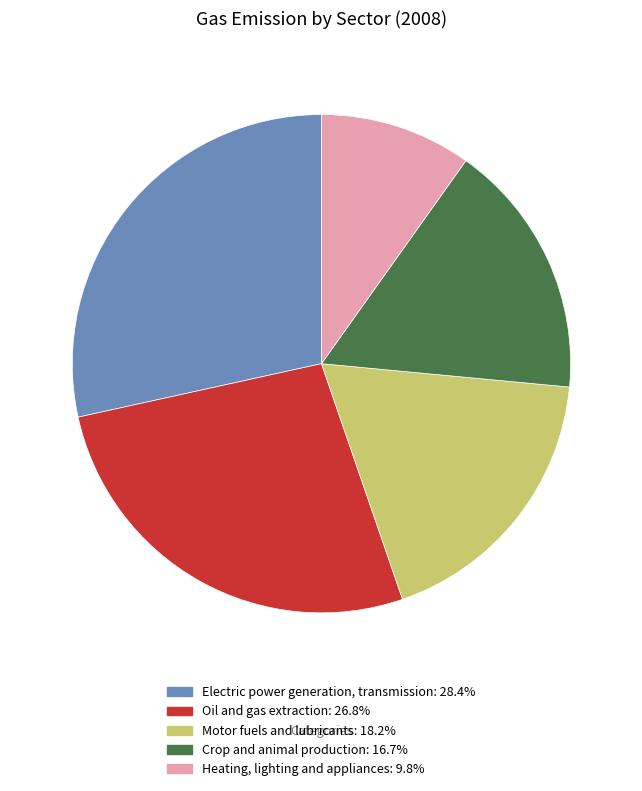

Does Oil and gas extraction represent more than half of the total?

No